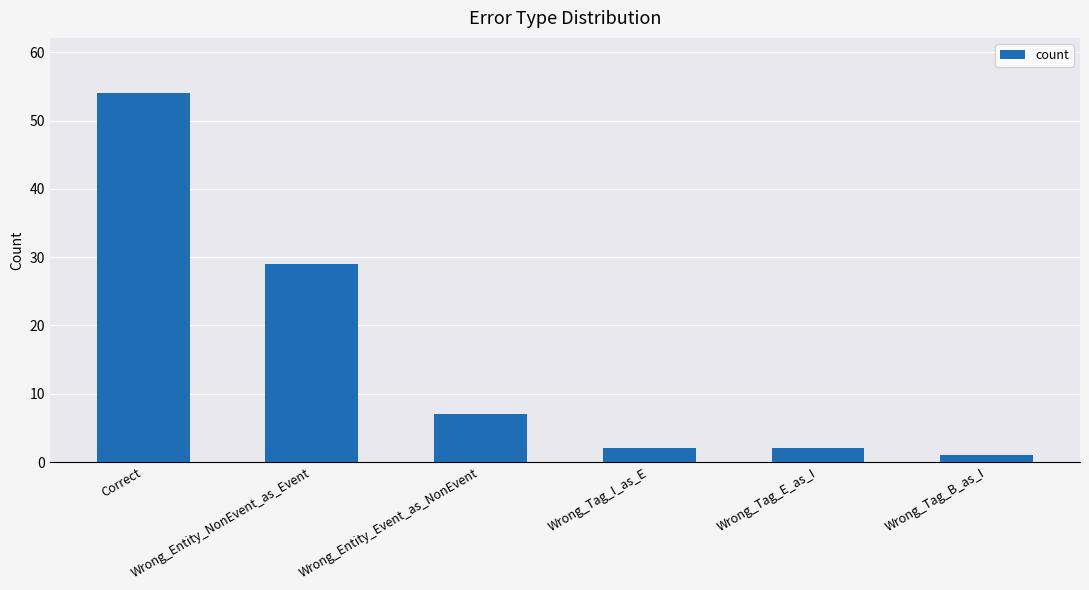

At which category does the chart reach its minimum across all series?

Wrong_Tag_B_as_I